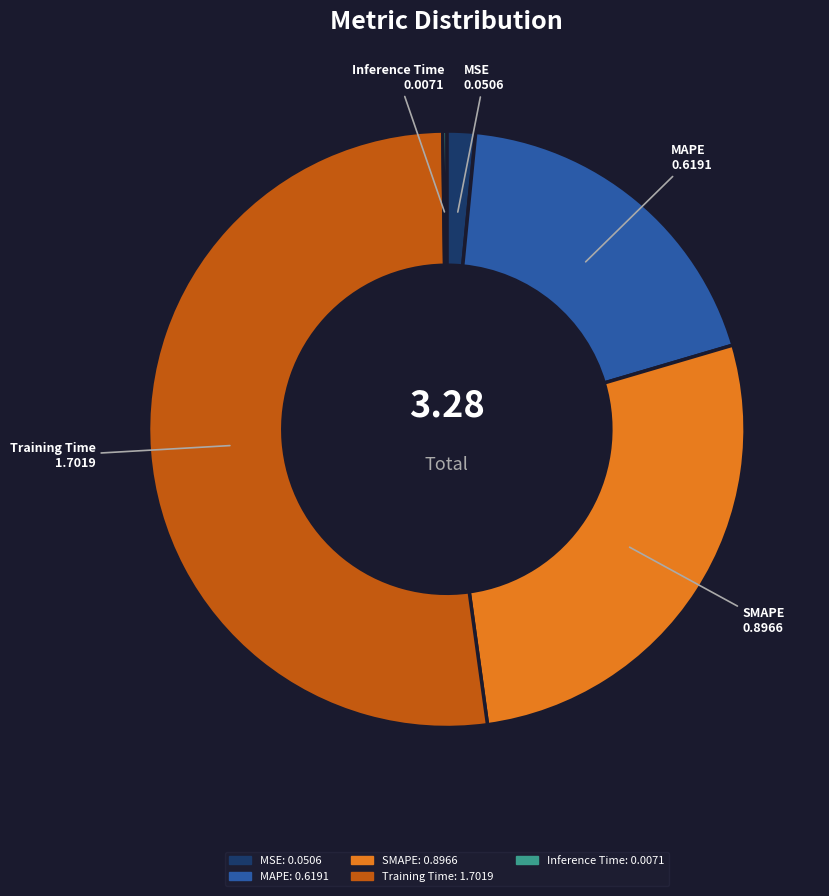

Which slice is the largest?

Training Time